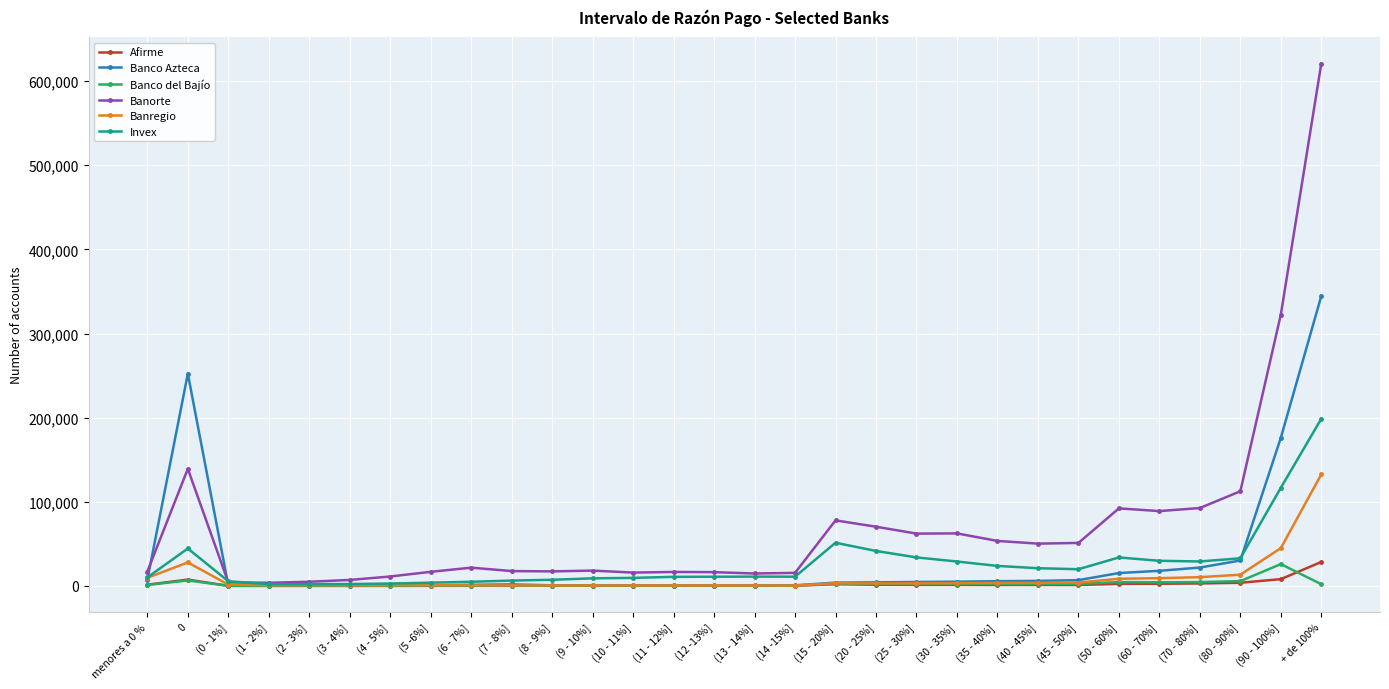

What is the label of the 12th point from the right?

(20 - 25%]